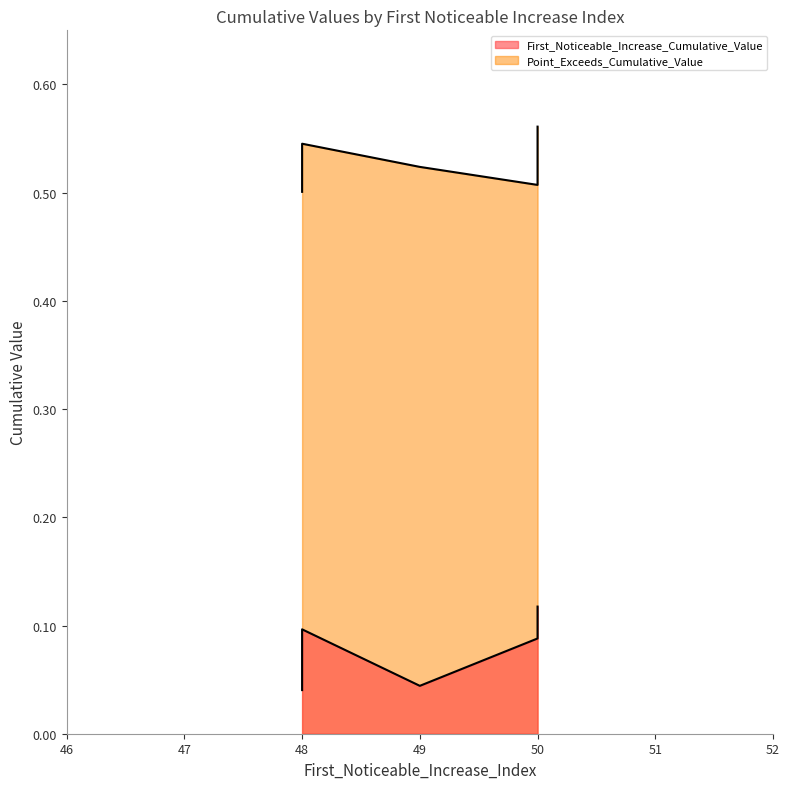

Count the number of data series in this chart.

2